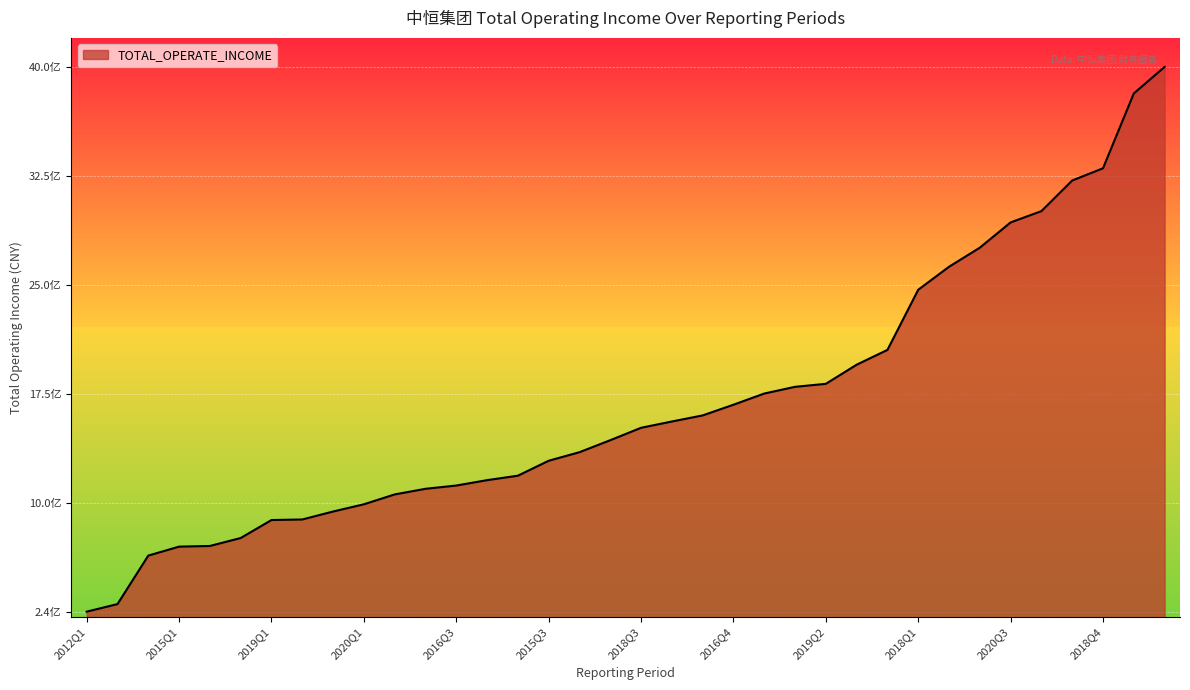

Reading right to left, transcribe all the data shown in this chart.

3996697641.7	3814056085.9	3298765283.6	3214406389.3	3003590853.6	2925829236.5	2751778064.1	2620334761.9	2461914698.2	2047709276.6	1945718453.2	1813991544.0	1793428080.4	1747070484.7	1670061992.0	1596426455.5	1554572507.3	1511176007.3	1425697344.9	1343085145.8	1284182677.1	1181223326.1	1150551265.5	1113508752.7	1090999140.4	1052244098.2	984338490.8	934510317.0	879687932.7	875858714.7	752026066.5	697268918.5	692654406.6	630979012.9	297005146.4	244843231.3